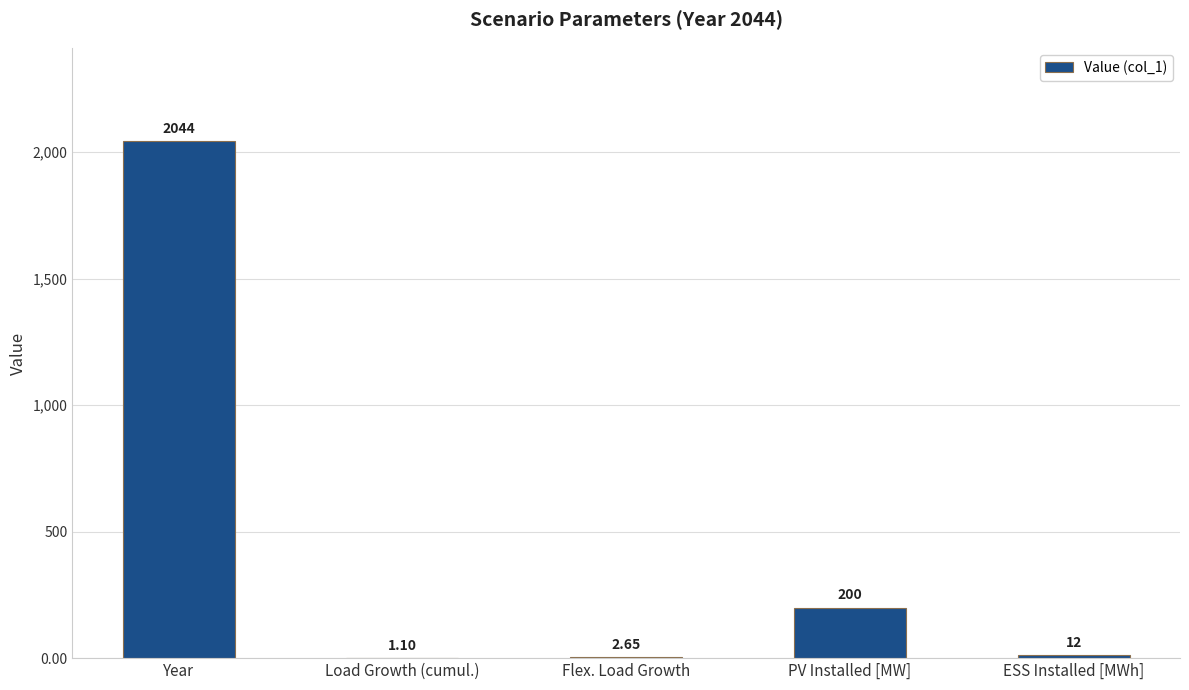

What value does the data have at ESS Installed [MWh]?

12.5